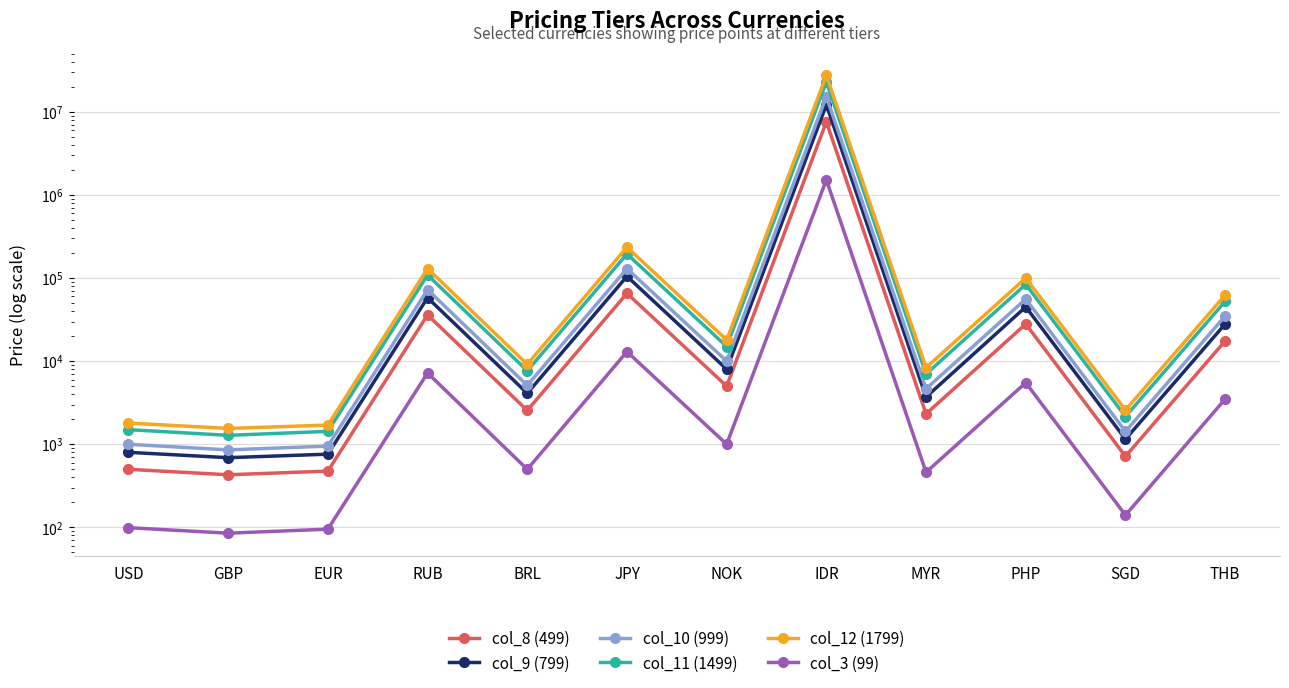

True or false: col_3 (99) and col_9 (799) cross at least once.

False